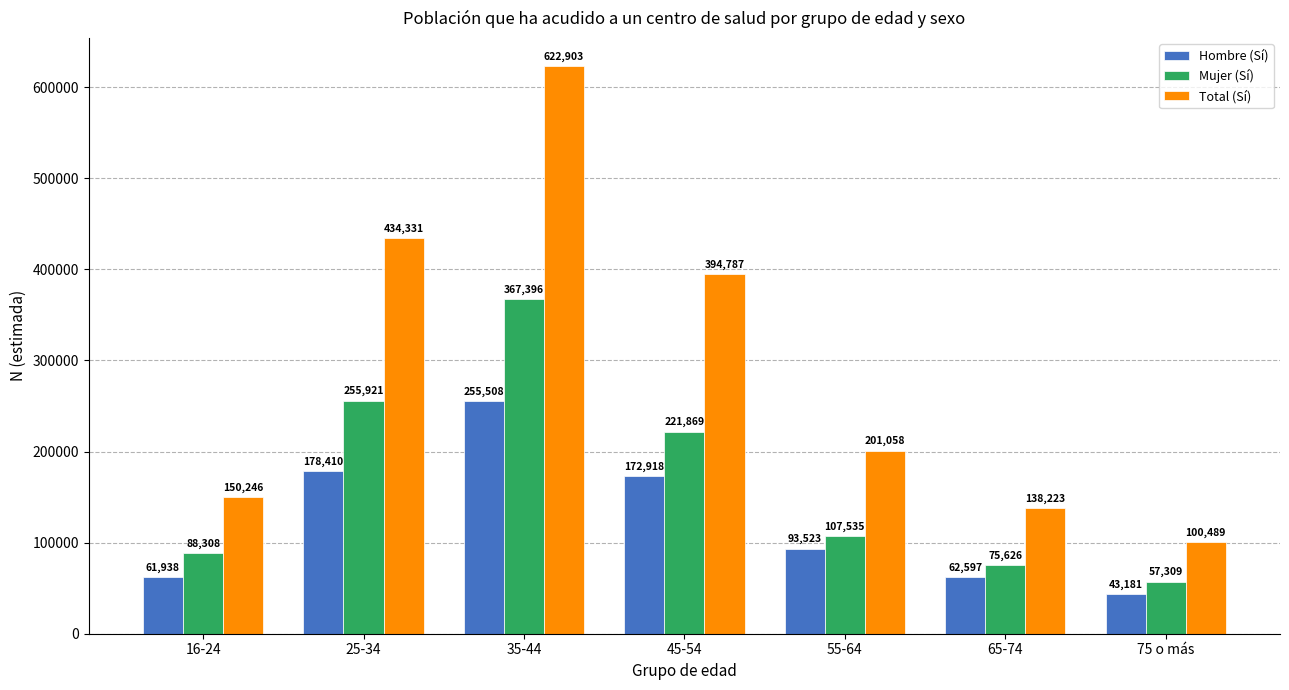

What is the label of the 6th bar from the right?

25-34